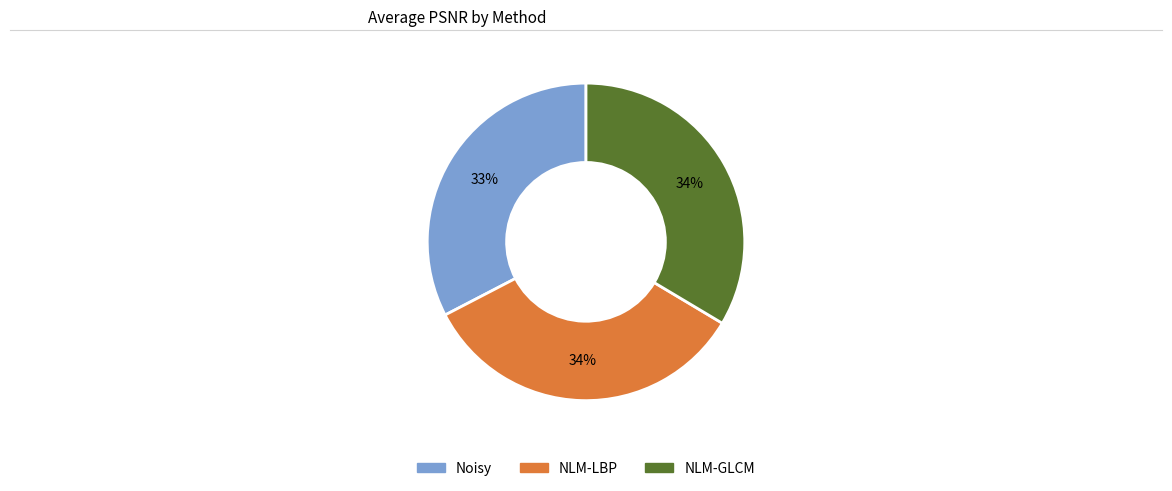

To the nearest percent, what is the average slice percentage?

33%